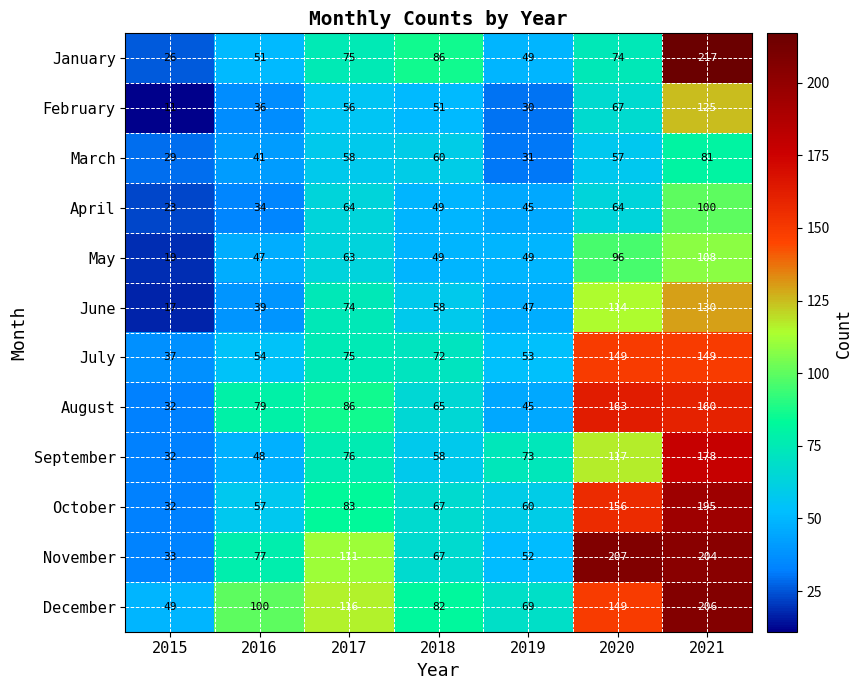

Which category has the highest value across all series?

2021